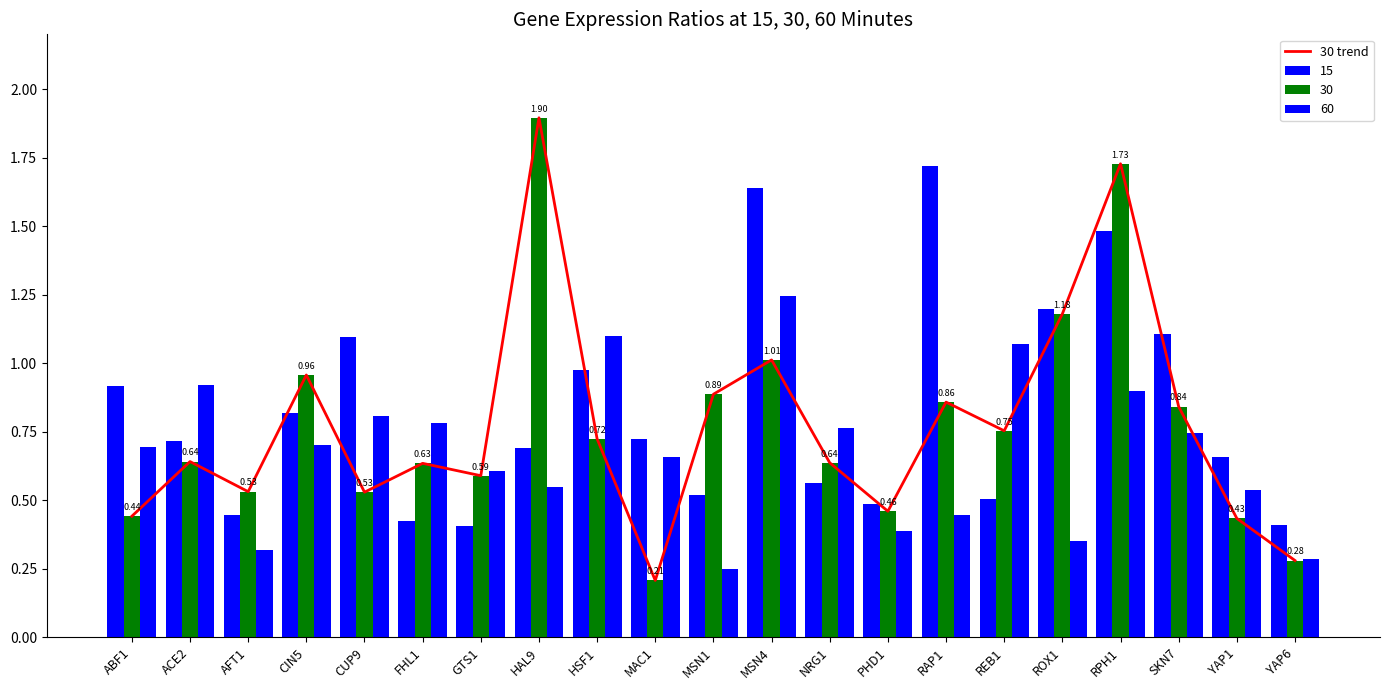

Which category has the highest value across all series?

HAL9